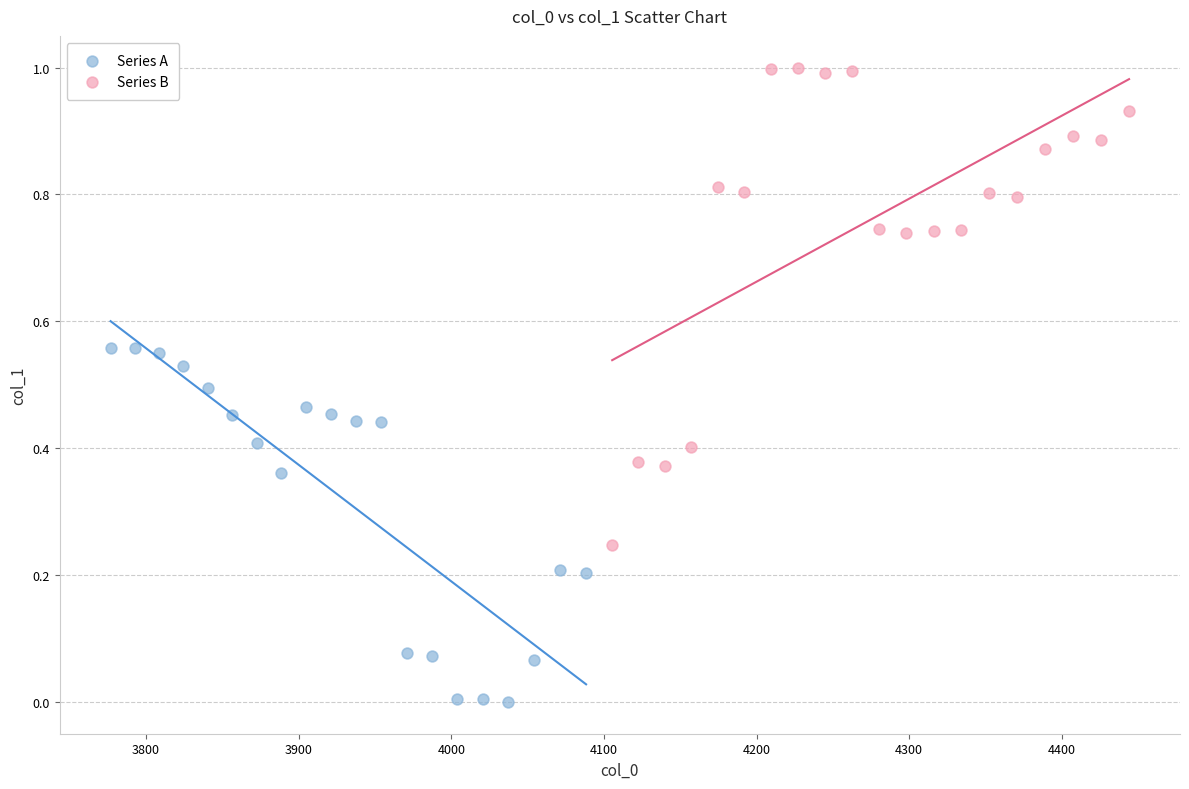

Which series has the largest Y range (max minus min)?

Series B